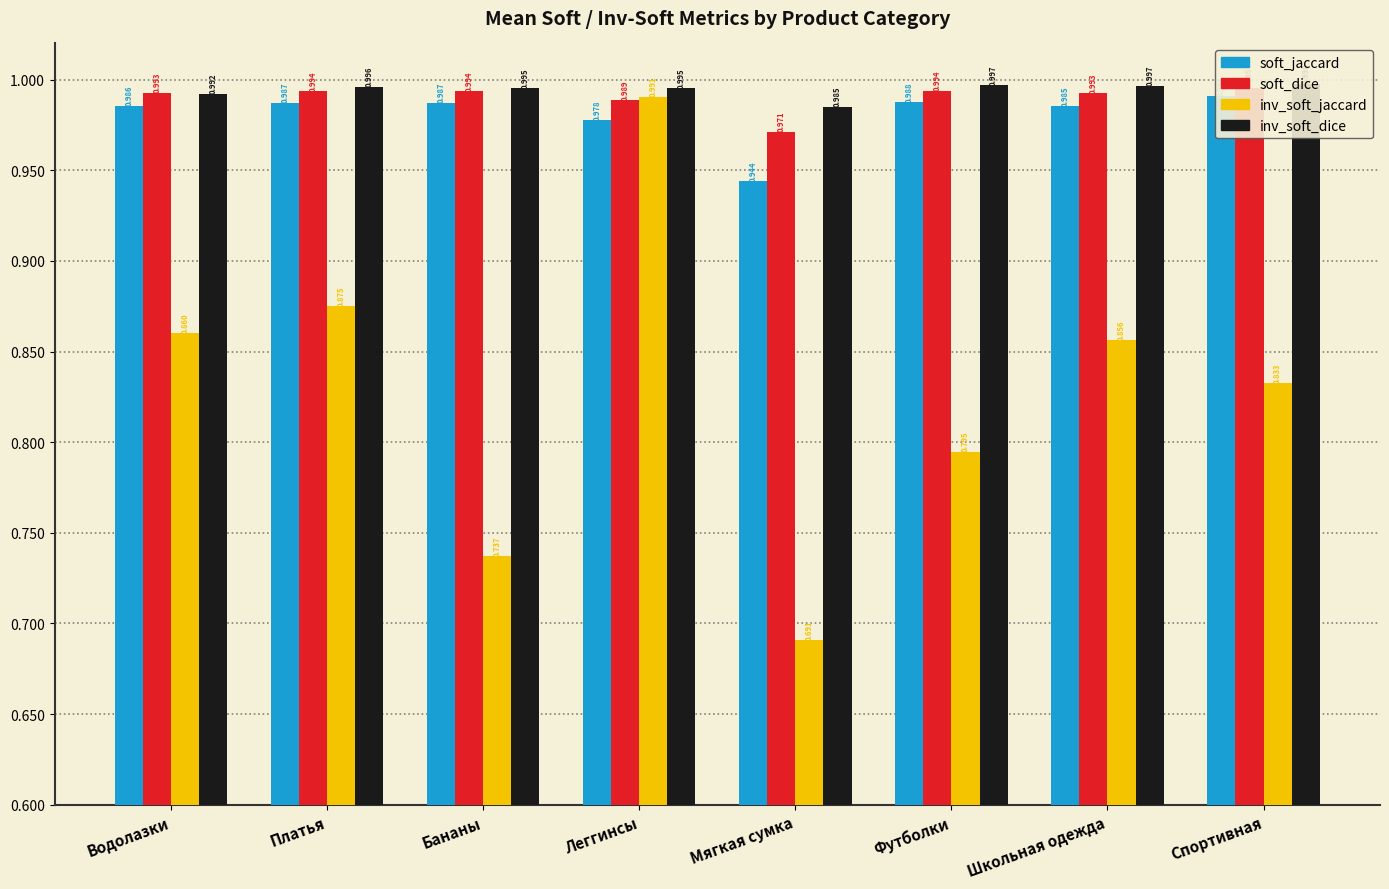

The value of soft_dice at Спортивная is 0.3. True or false?

False